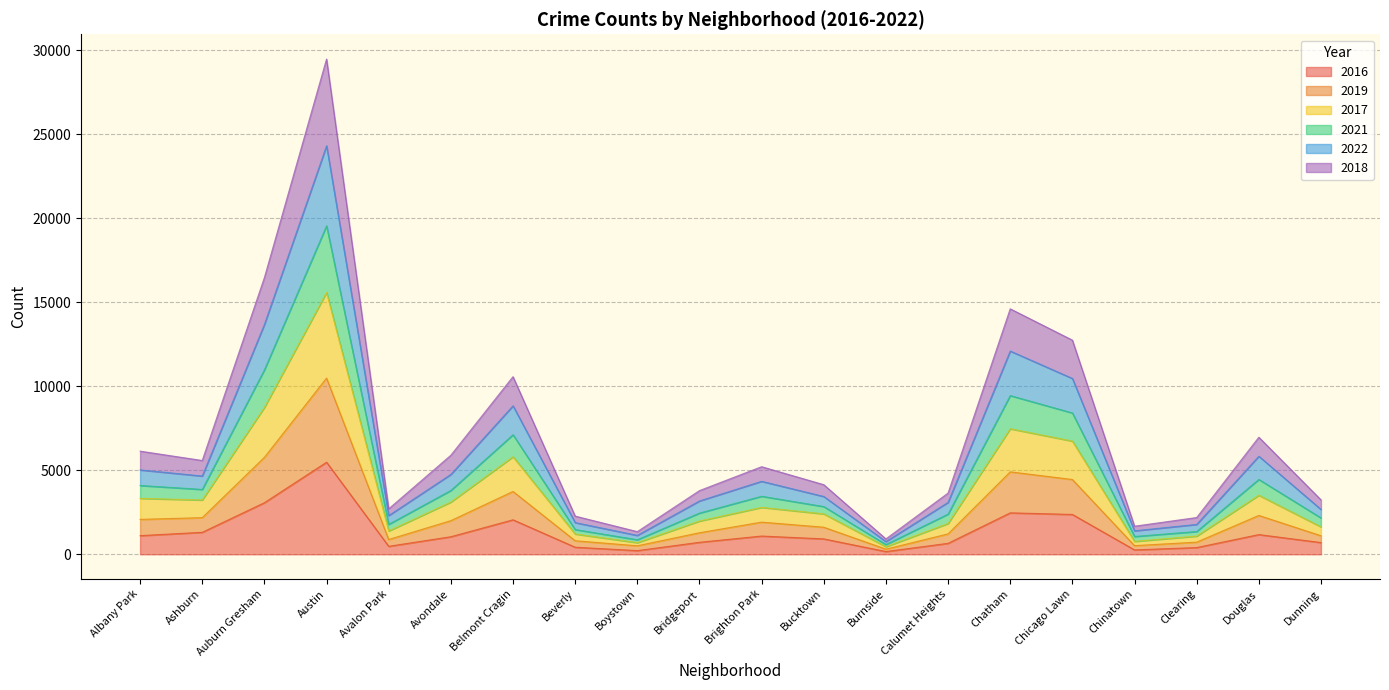

At which category is the sum across all series the highest?

Austin